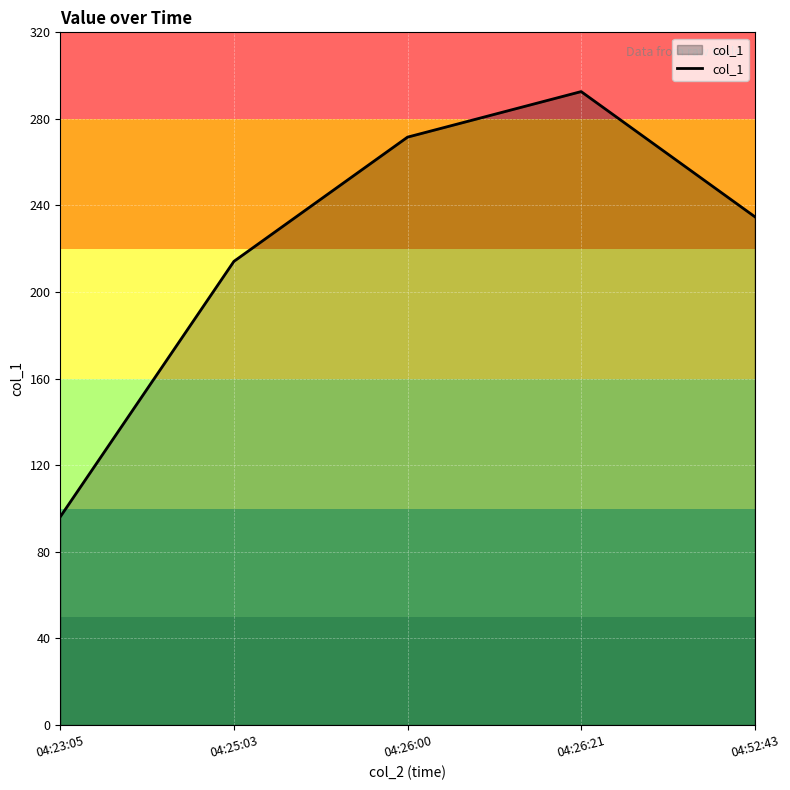

Reading left to right, transcribe all the data shown in this chart.

96.2	214.2	271.6	292.6	234.8